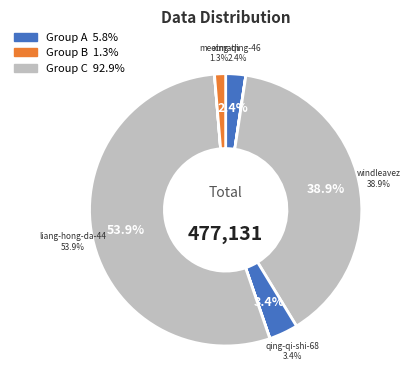

Between windleavez and xing-qing-46, which is larger?

windleavez